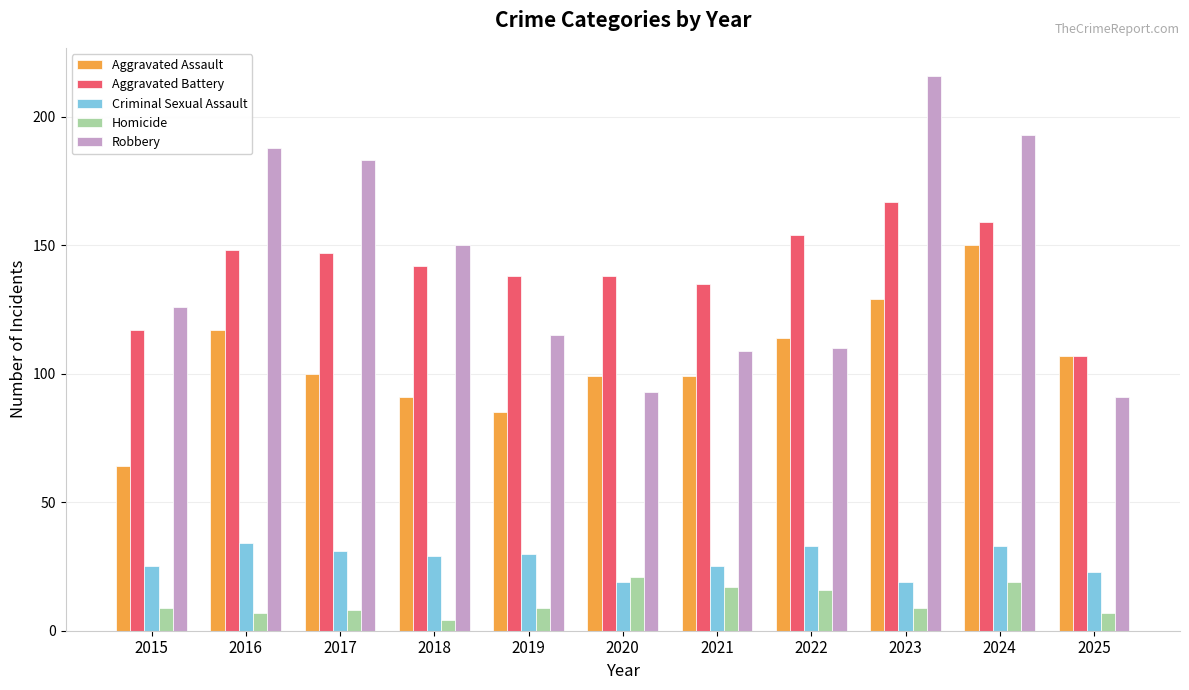

What are all the series names shown in the legend?

Aggravated Assault, Aggravated Battery, Criminal Sexual Assault, Homicide, Robbery